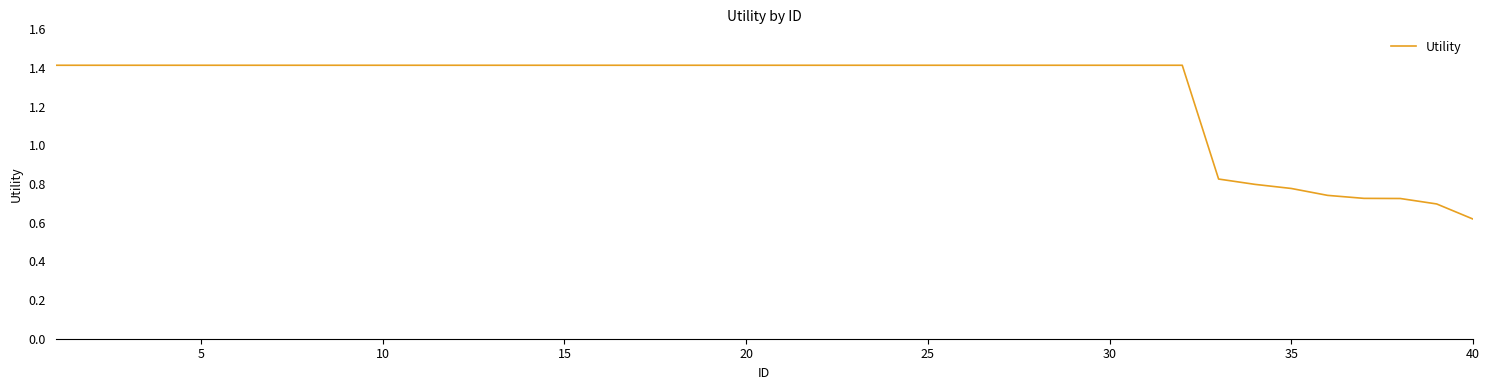

What is the maximum value shown in the chart?

1.4